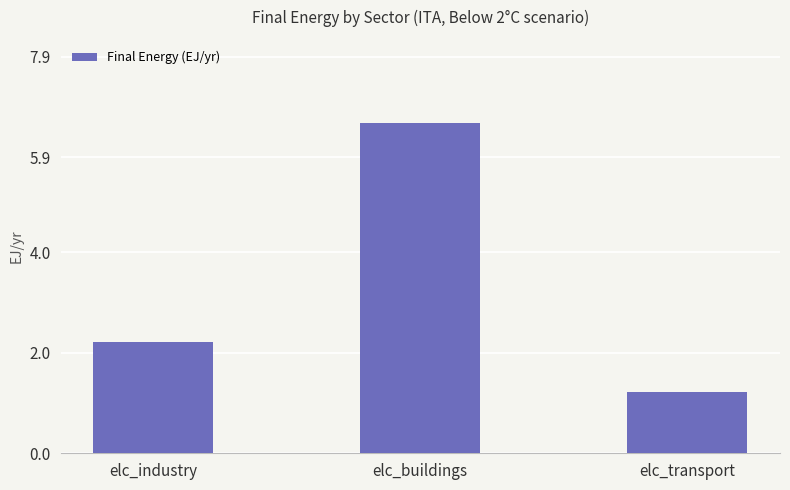

What is the value of the 3rd bar from the left?

1.2